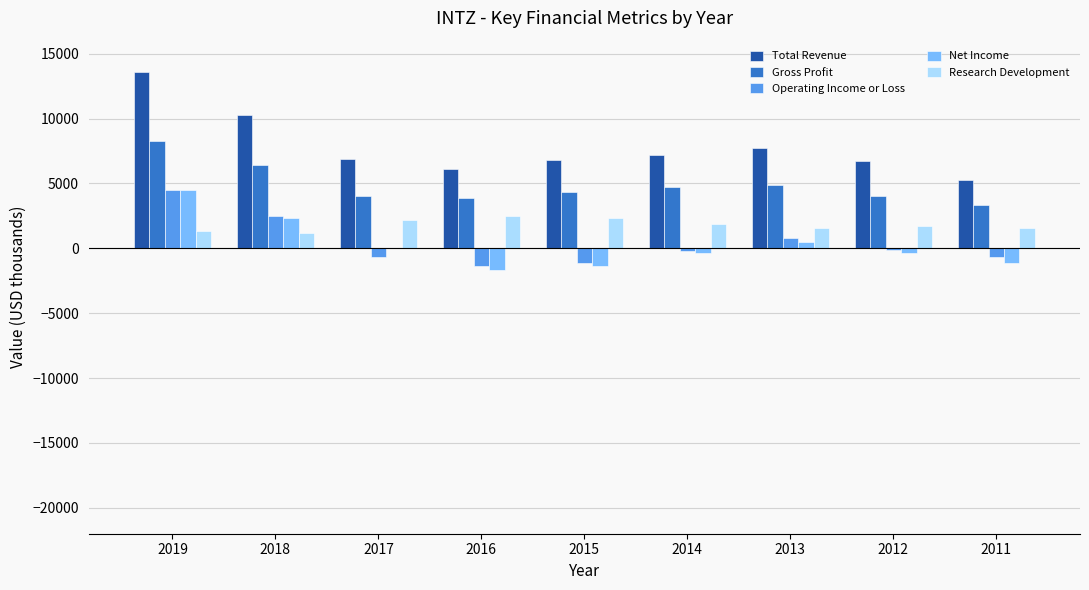

Is it true that Gross Profit equals 4300 at 2015?

True